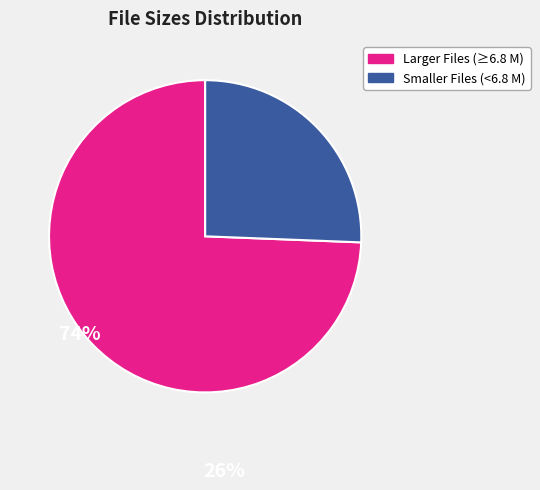

Is there a majority slice in this chart?

Yes